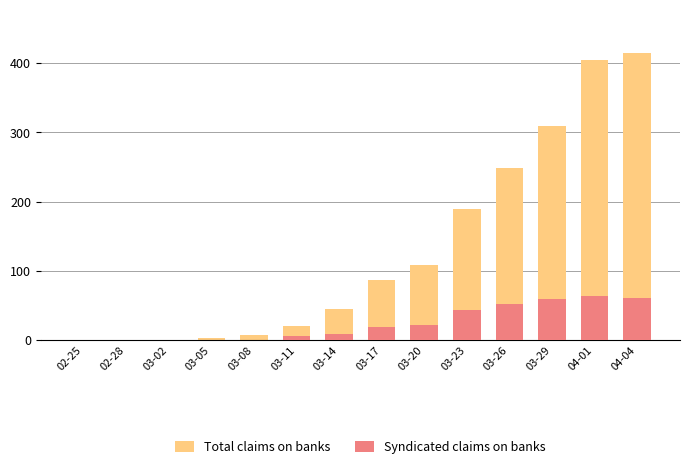

How many series are shown in this chart?

2